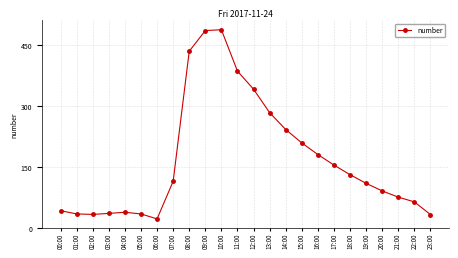

What is the difference between the second highest and second lowest values?

452.0